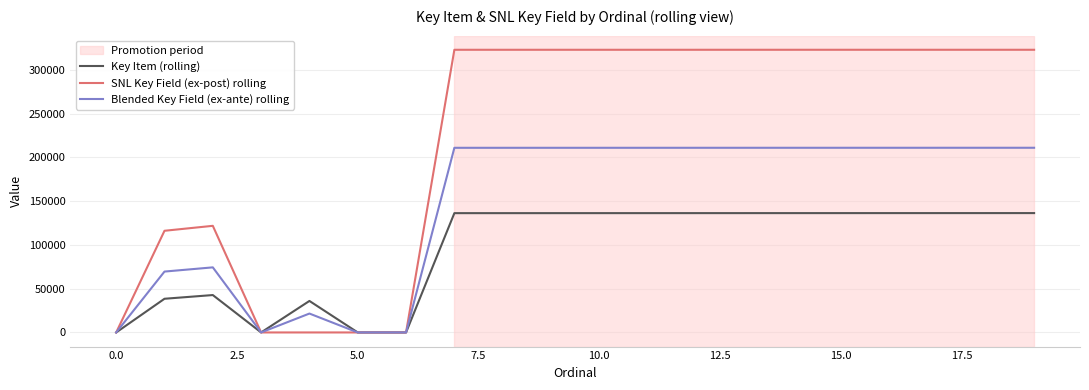

What is the highest value of the Blended Key Field (ex-ante) rolling series?

210980.8